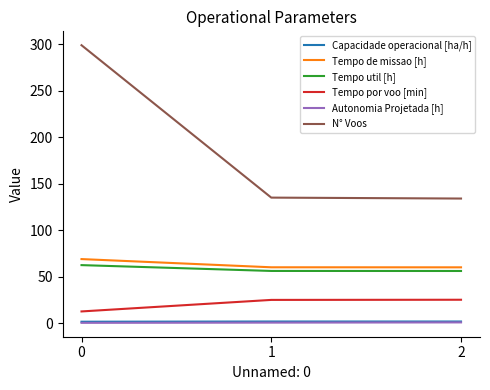

Count the number of categories in the chart.

3